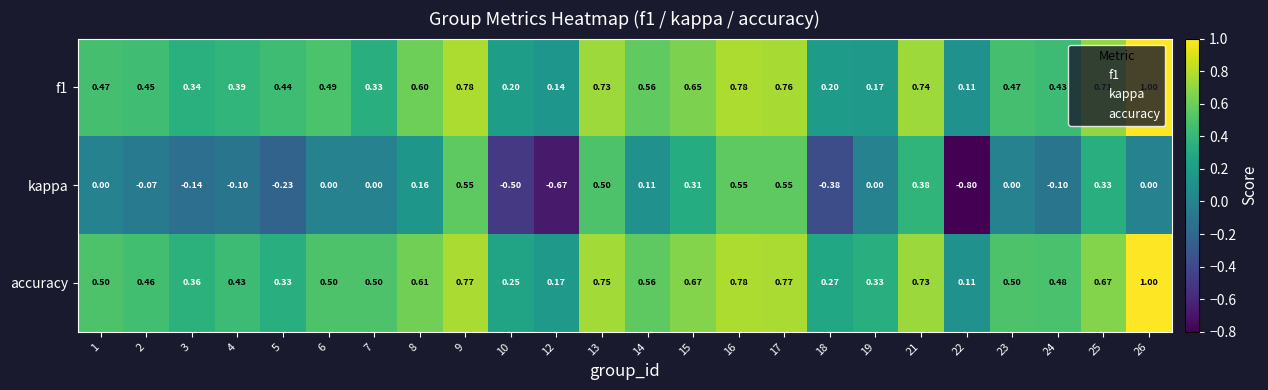

Which series has the largest total across all categories?

accuracy